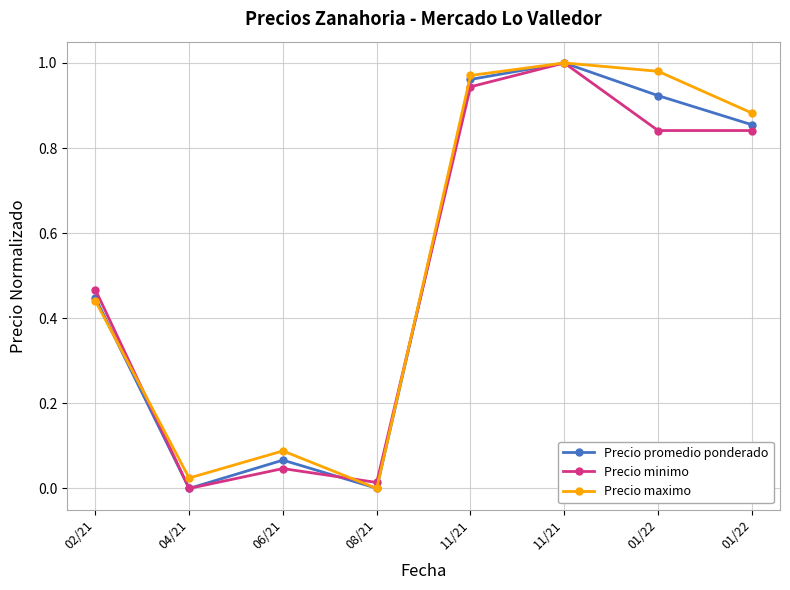

How many interior local peaks does the Precio promedio ponderado series have?

2